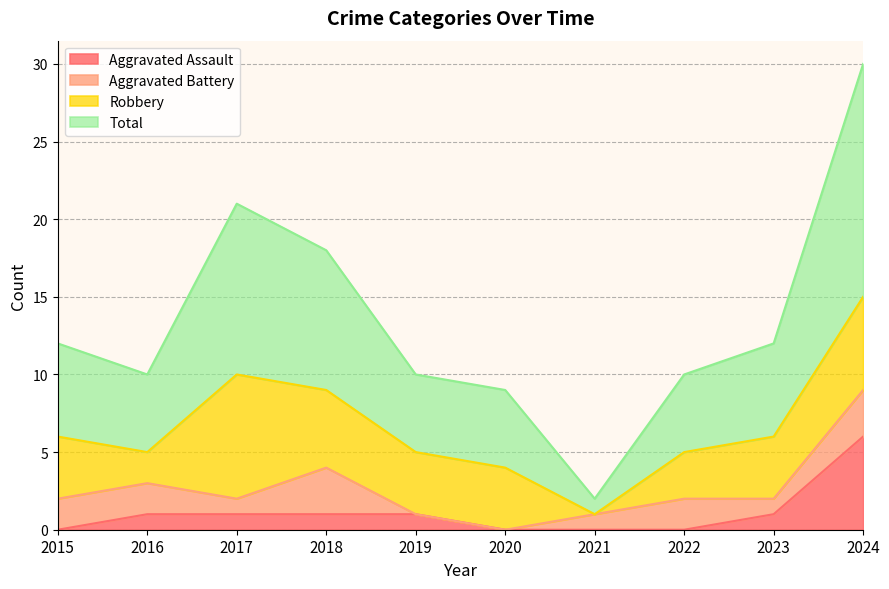

How many interior local peaks does the Total series have?

1